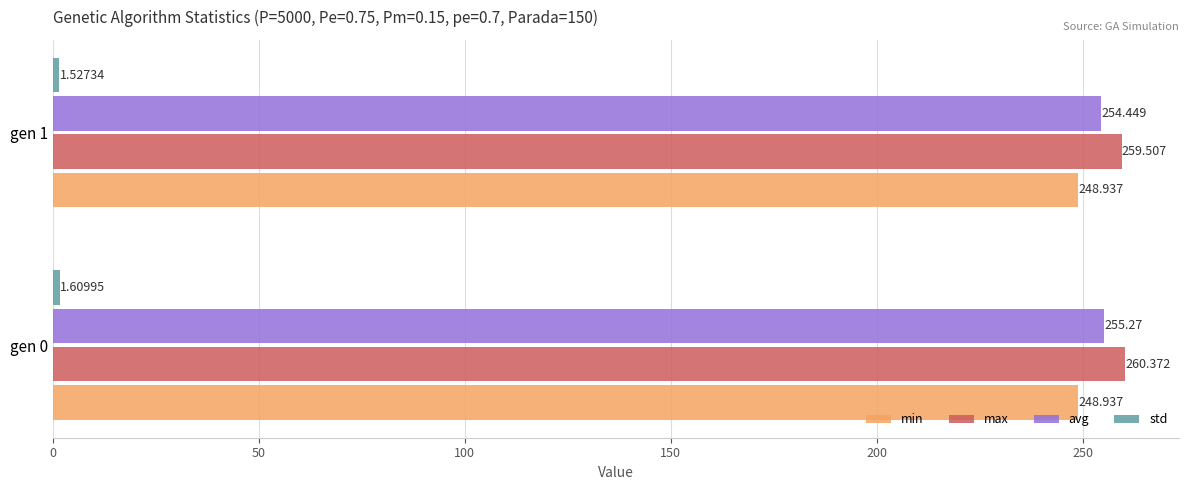

How many values in the max series are below 260?

1